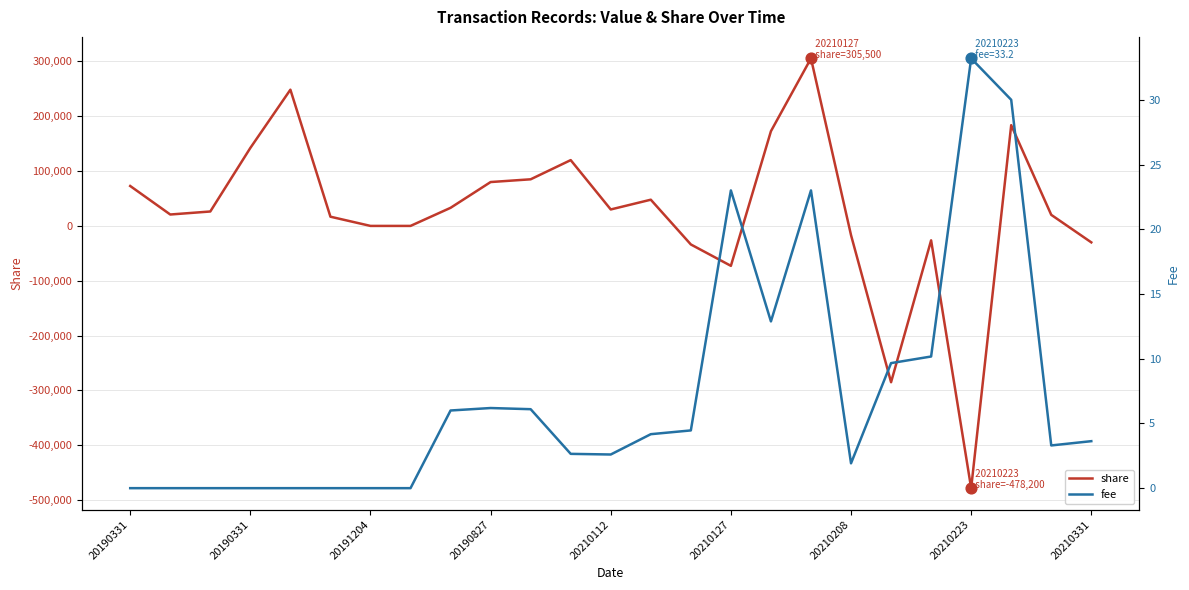

Which series reaches the minimum Y coordinate?

share